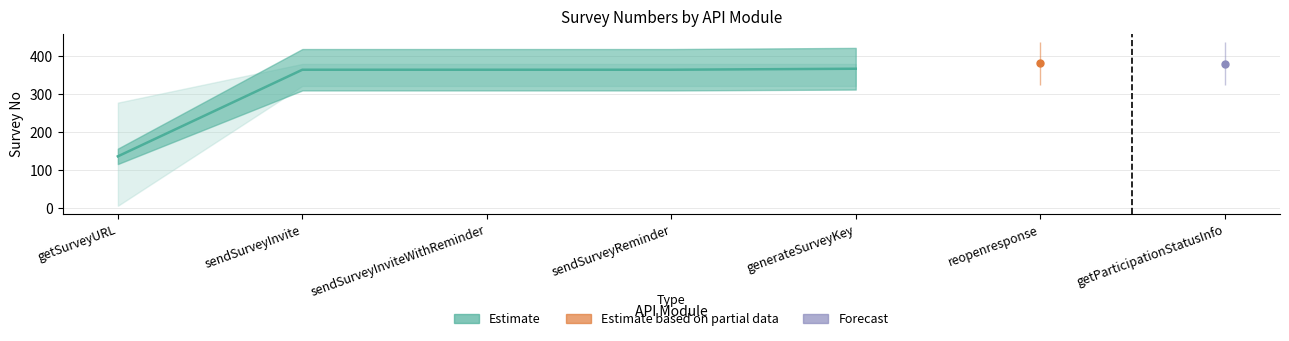

What is the minimum value shown in the chart?

135.4